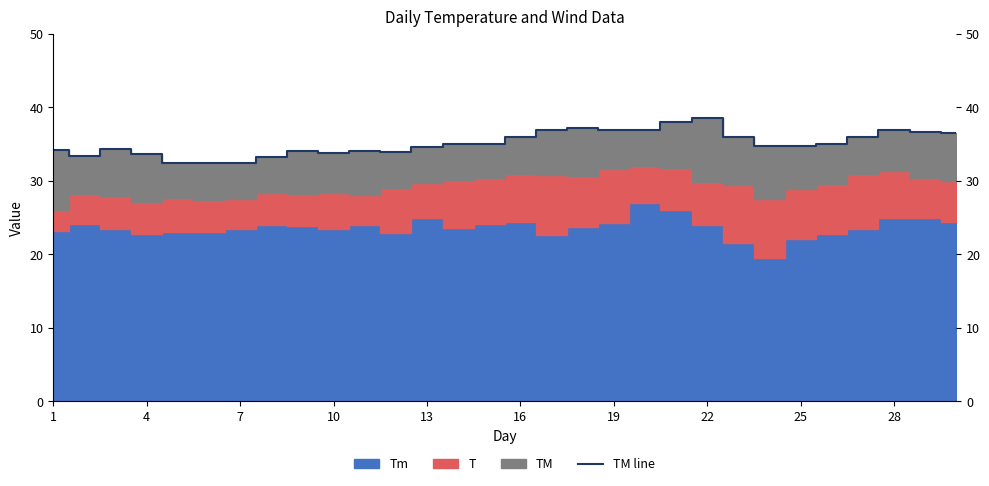

What is the label of the 1st point from the left?

1